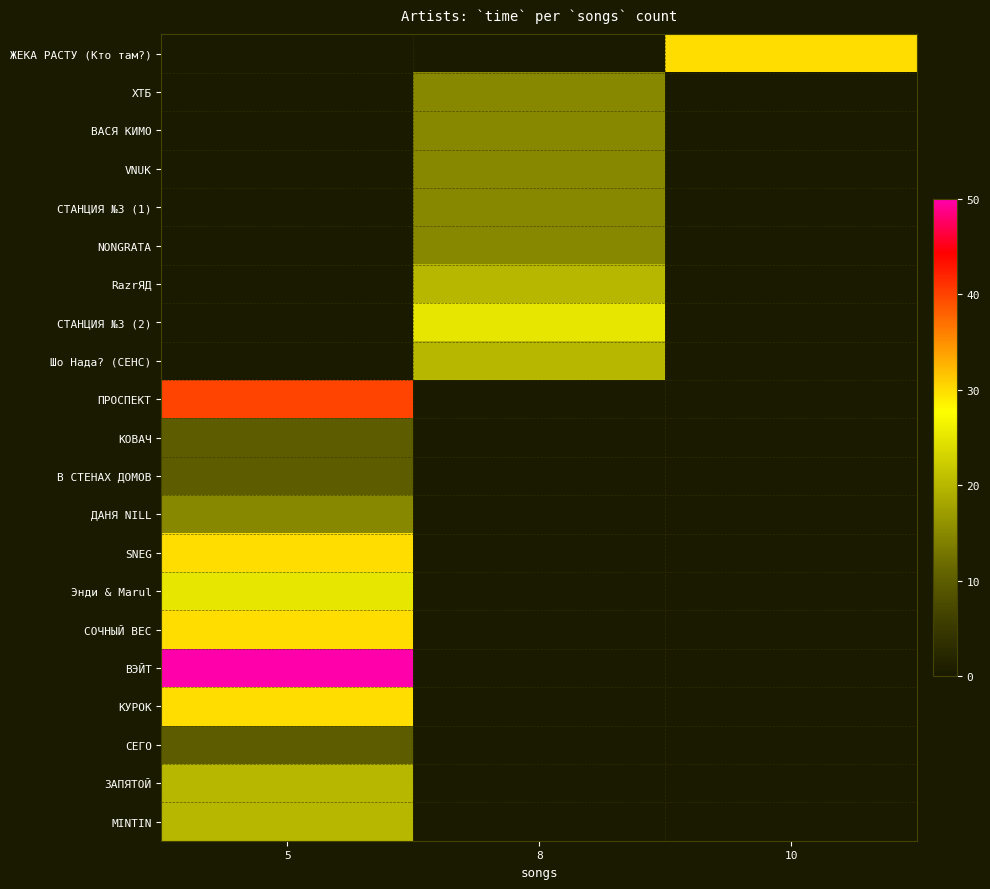

How many series are shown in this chart?

21